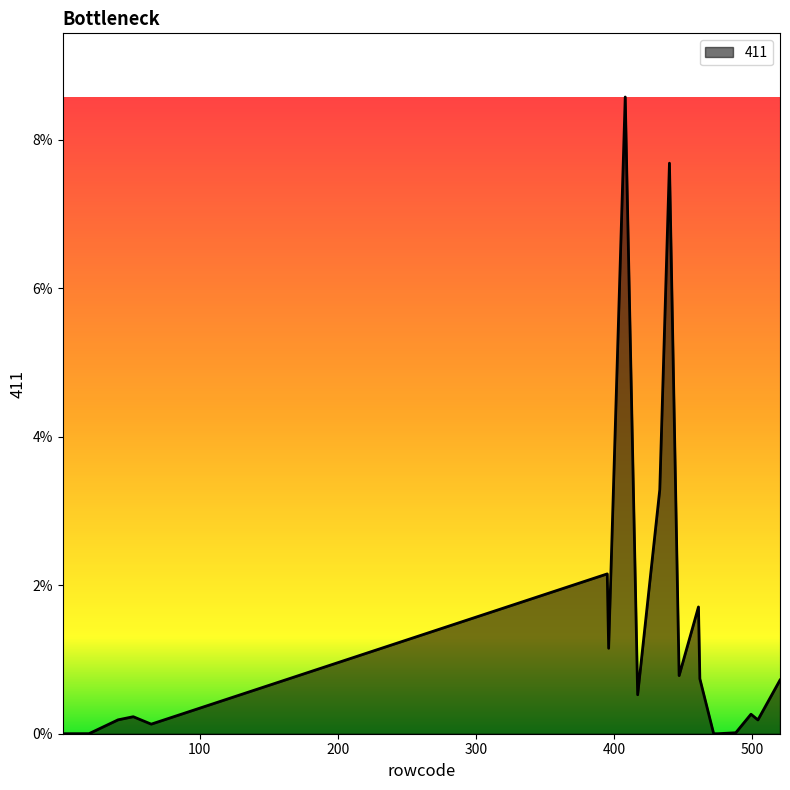

What is the value of the 8th point from the left?

0.1